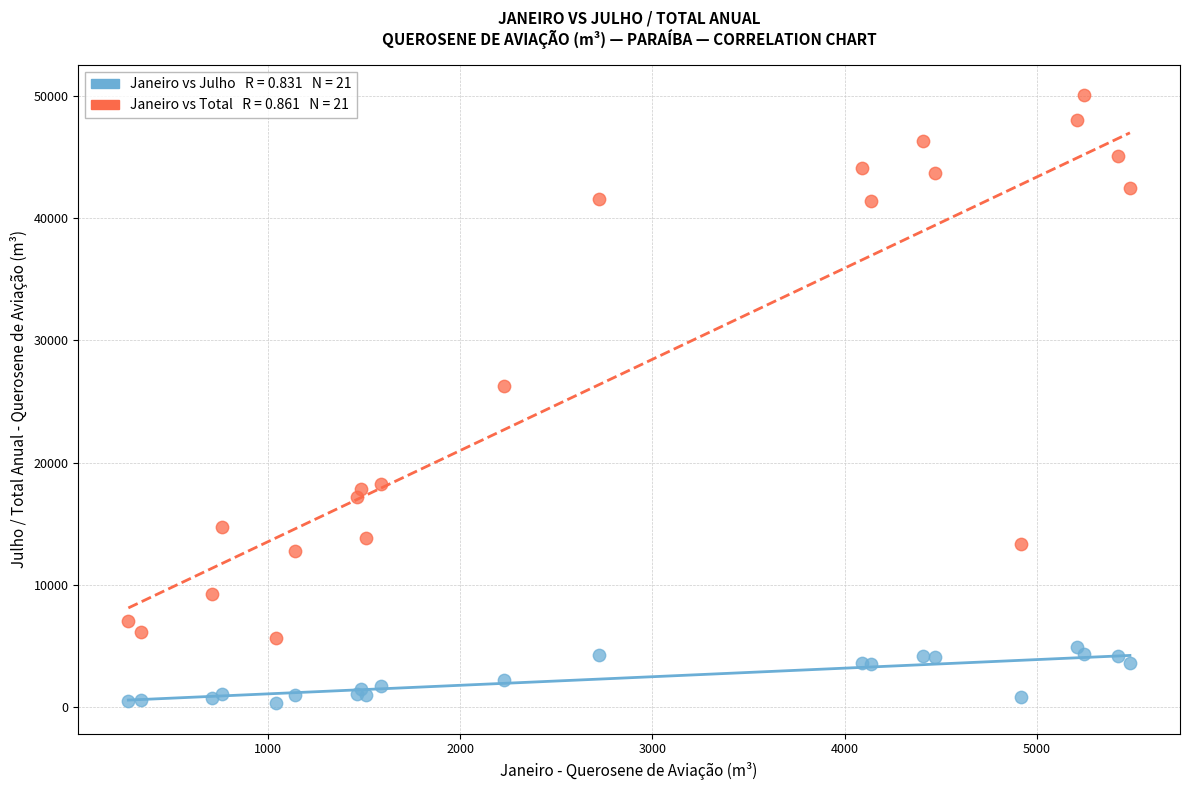

Across all series, what Y value is closest to 25181?

26282.6